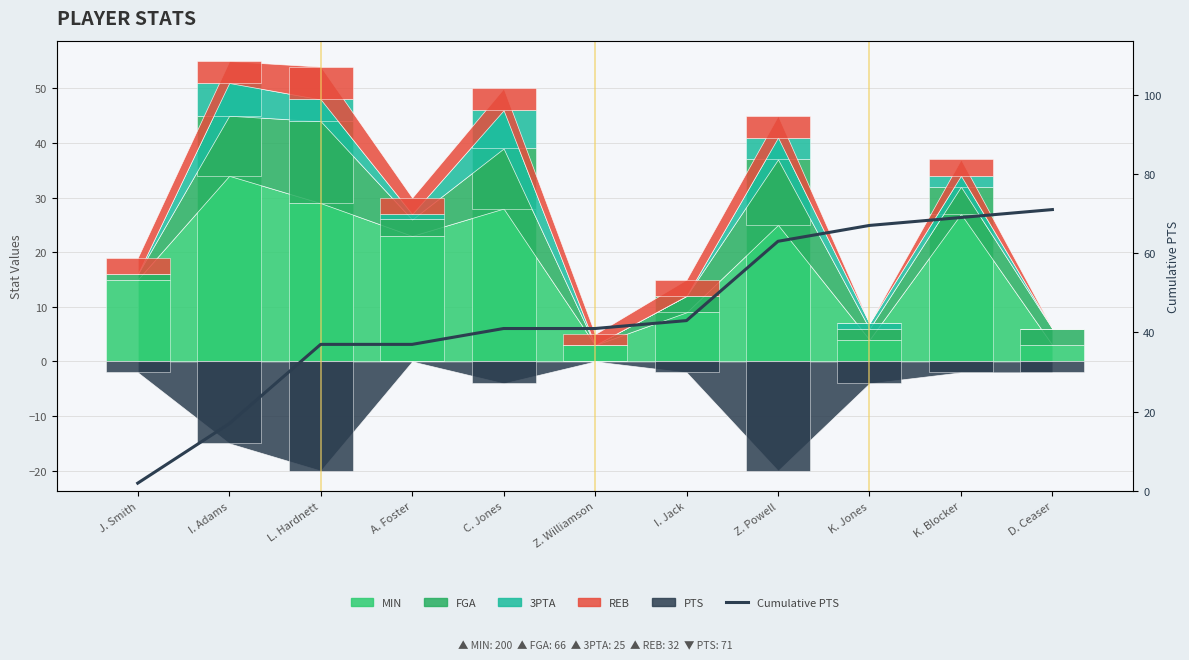

True or false: the data shows 41 at Z. Williamson.

True